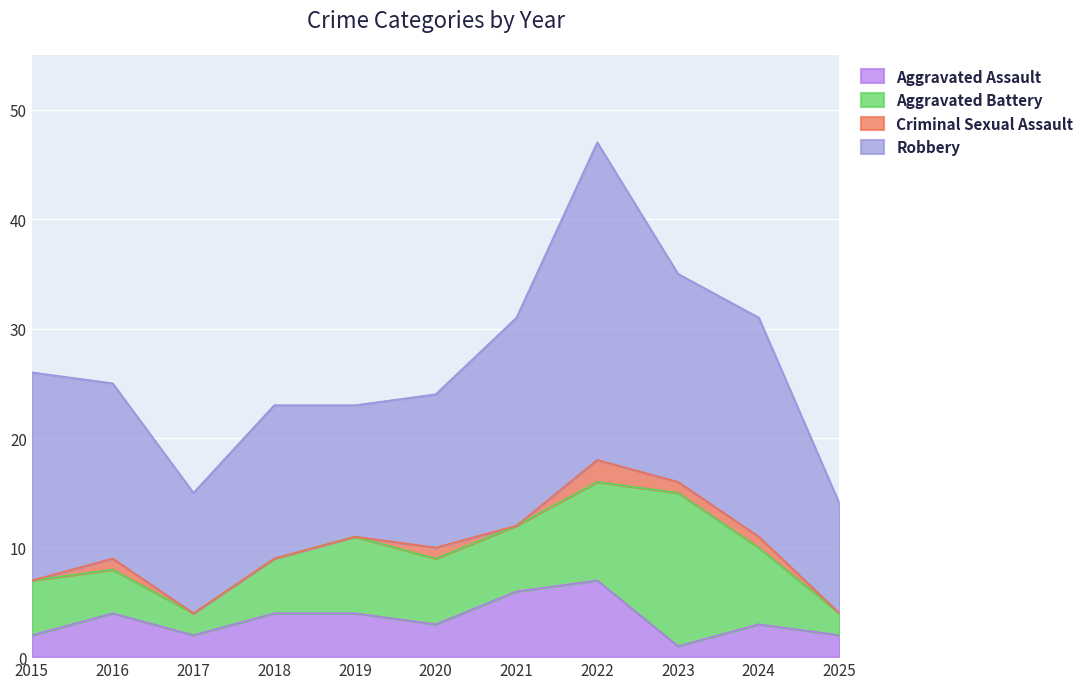

How many data points does each series have?

11